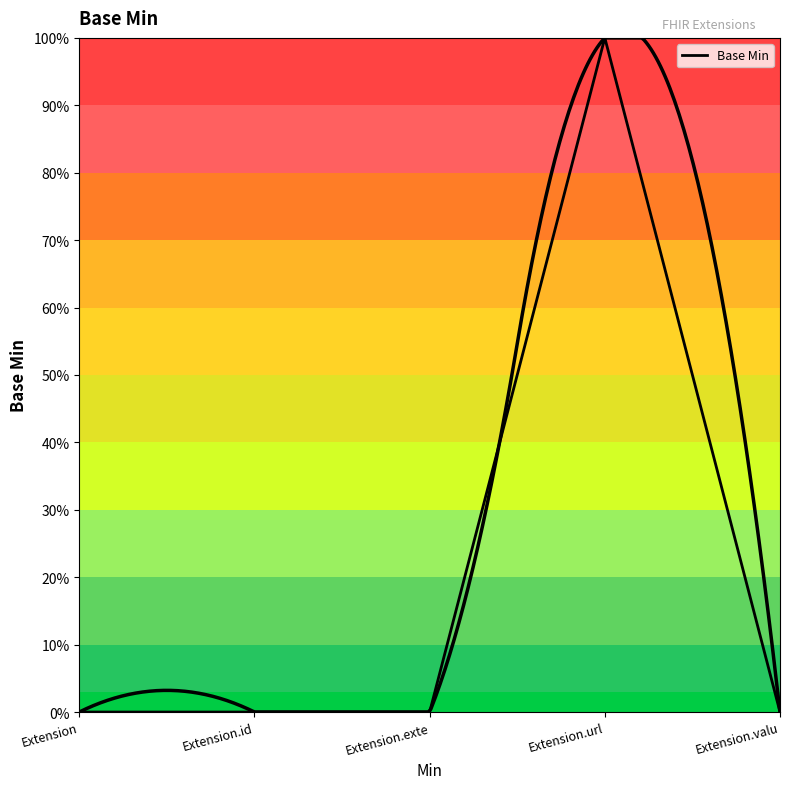

Is this an area chart (filled region under the line)?

No